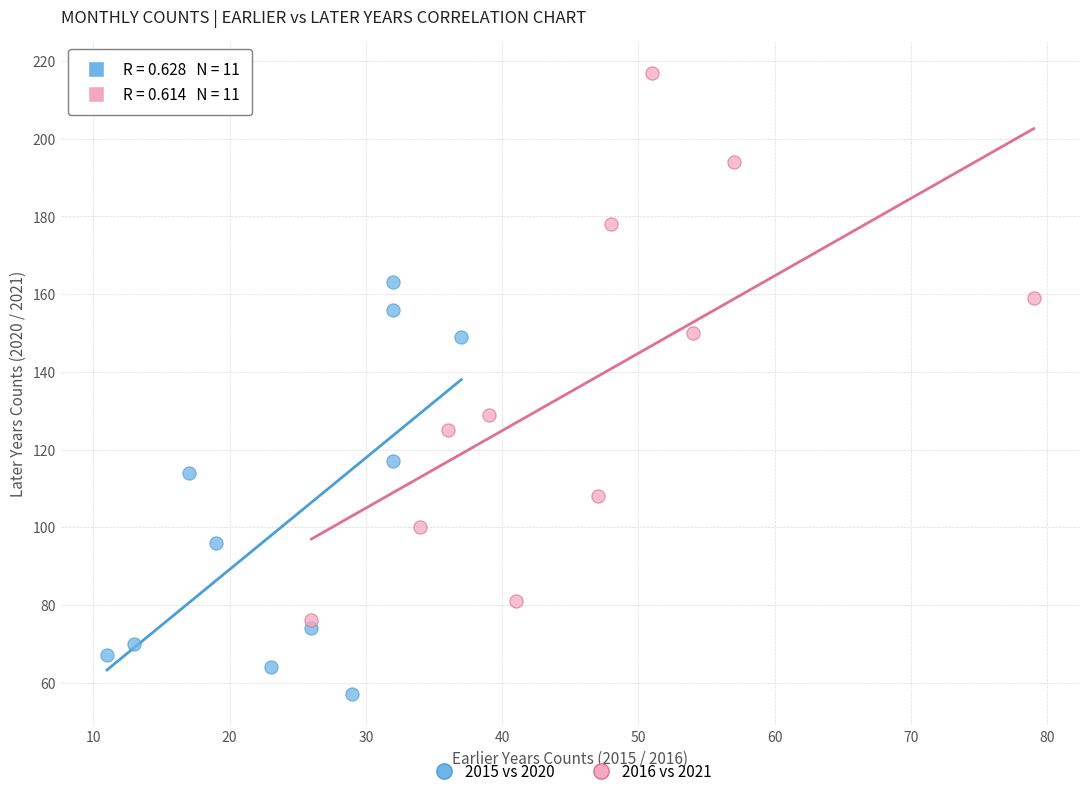

Which series contains the lowest Y value?

2015 vs 2020